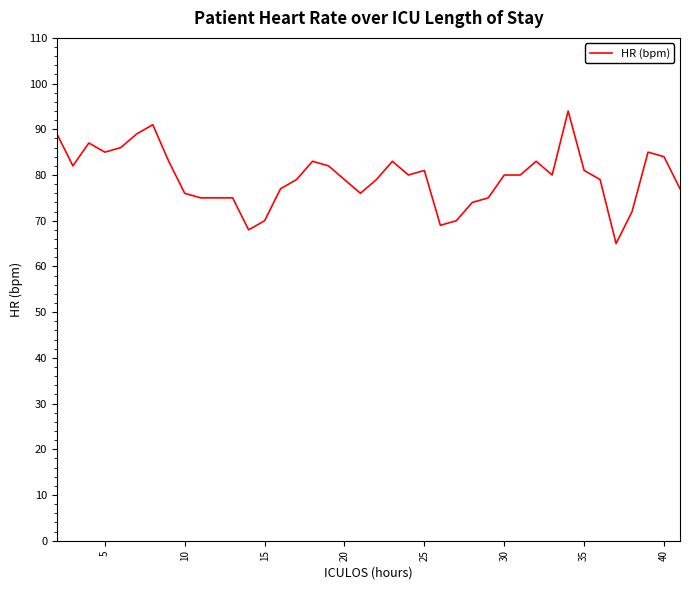

What is the minimum value shown in the chart?

65